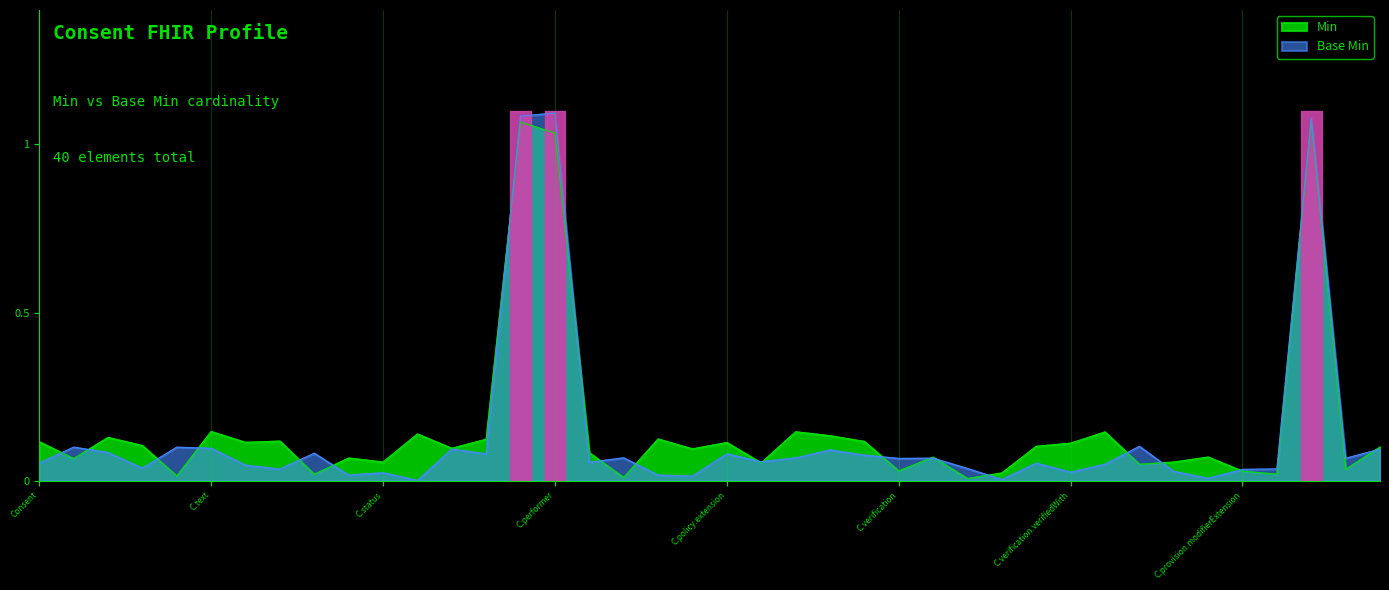

What is the label of the 7th point from the left?

Consent.contained